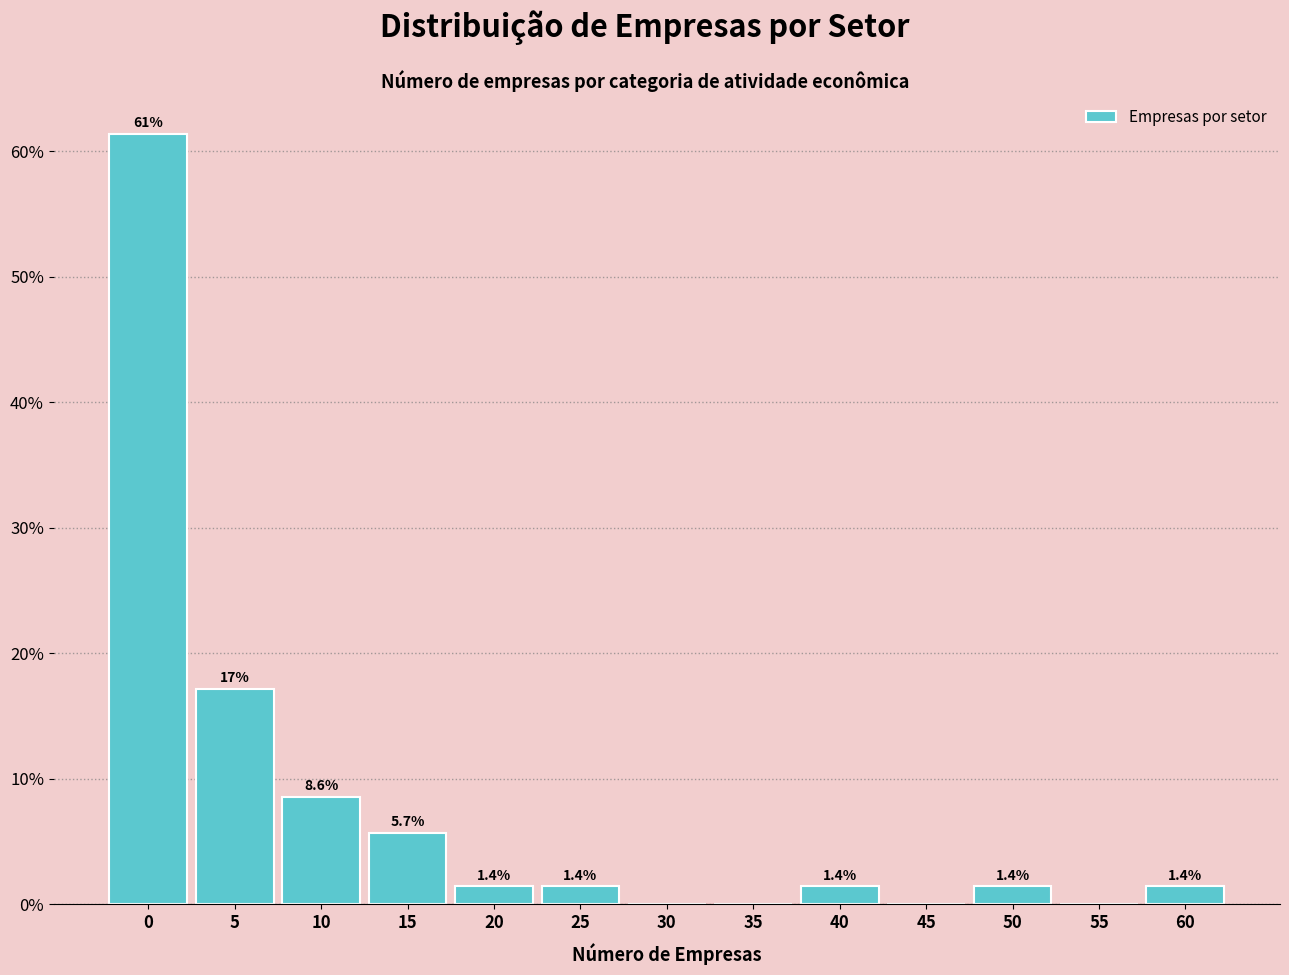

Reading left to right, transcribe all the data shown in this chart.

0=61.4	5=17.1	10=8.6	15=5.7	20=1.4	25=1.4	30=0.0	35=0.0	40=1.4	45=0.0	50=1.4	55=0.0	60=1.4